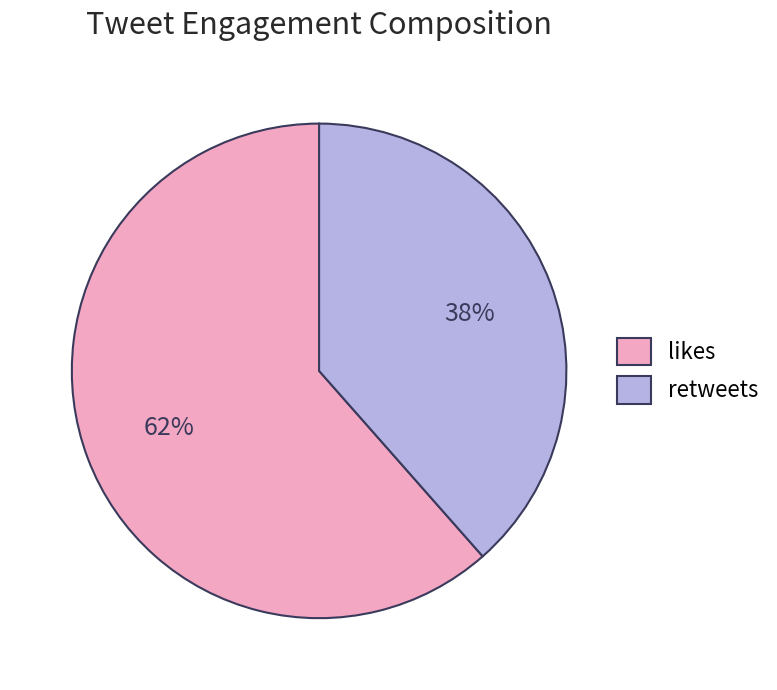

Count the number of slices in the pie.

2